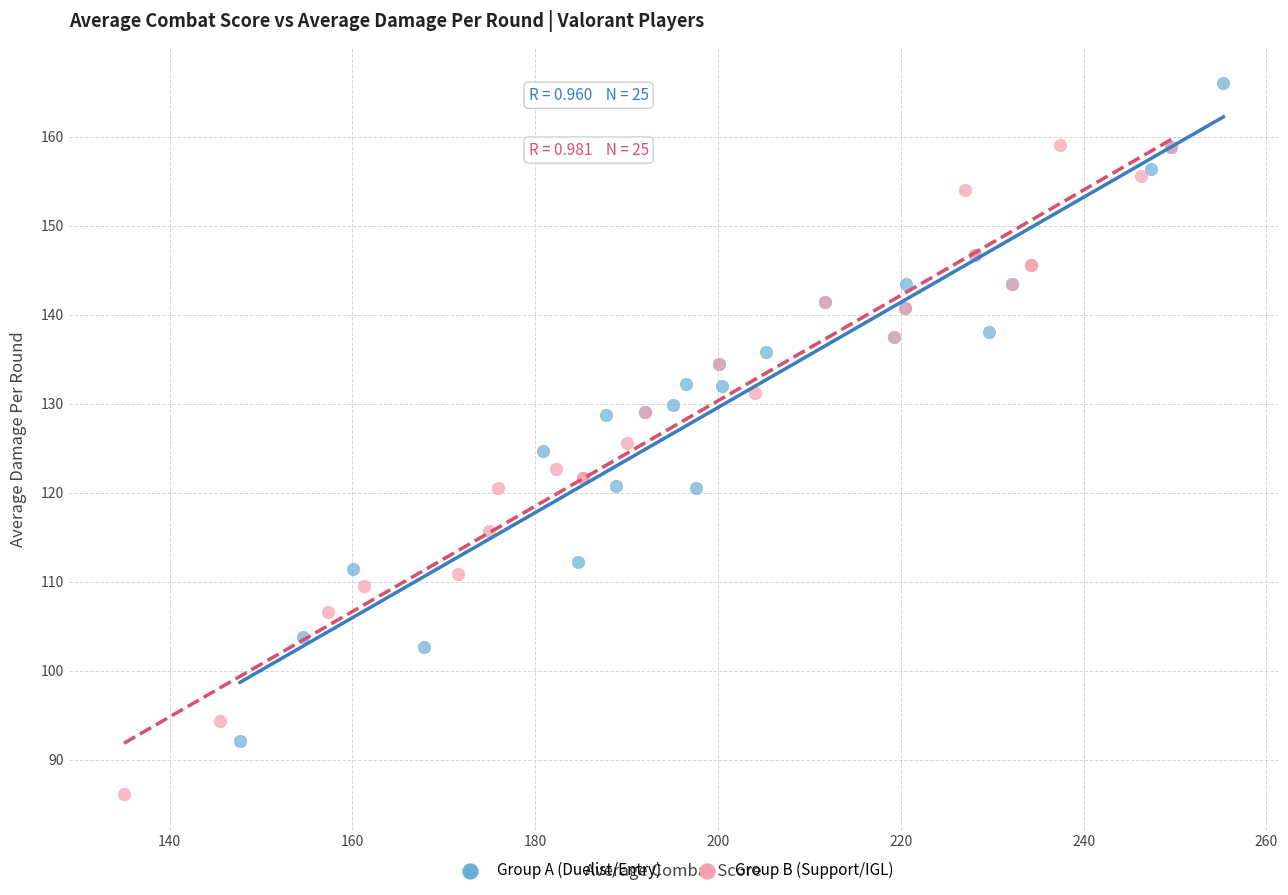

Which series contains the lowest Y value?

Group B (Support/IGL)